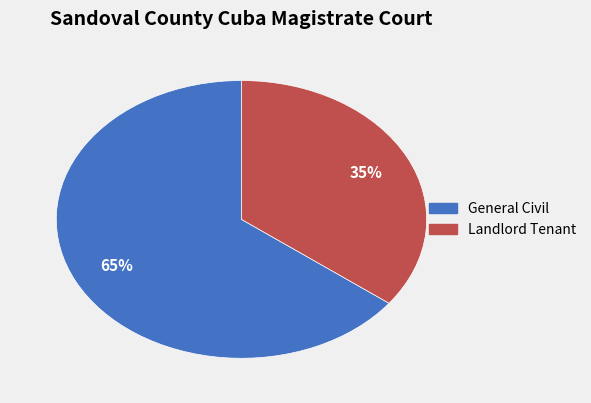

What percentage is the Landlord Tenant slice, to the nearest percent?

35%